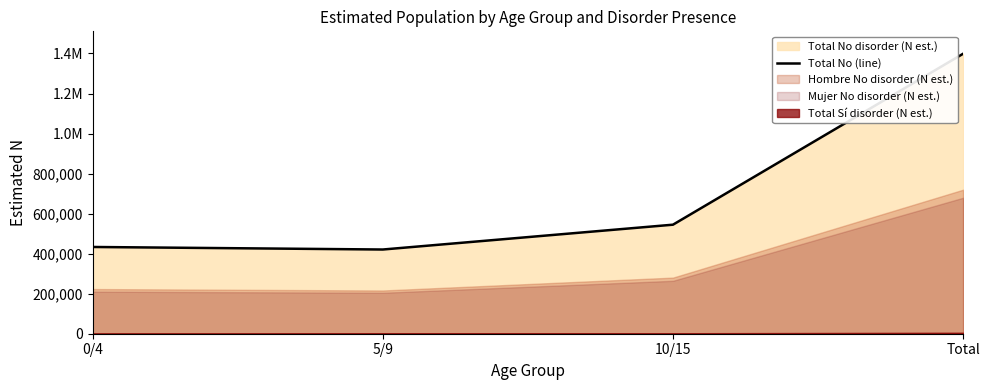

Rank the categories by value from highest to lowest.

Total, 10/15, 0/4, 5/9